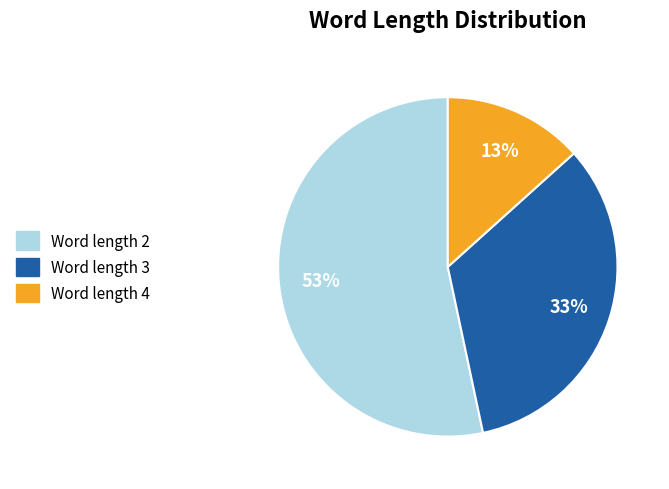

To the nearest percent, what portion does Word length 3 represent?

33%